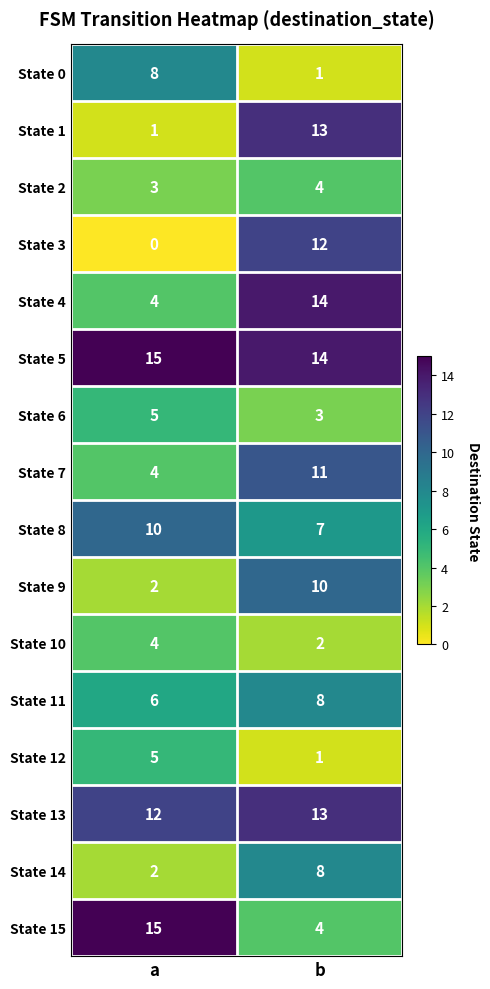

What is the difference between the highest and lowest values at a?

15